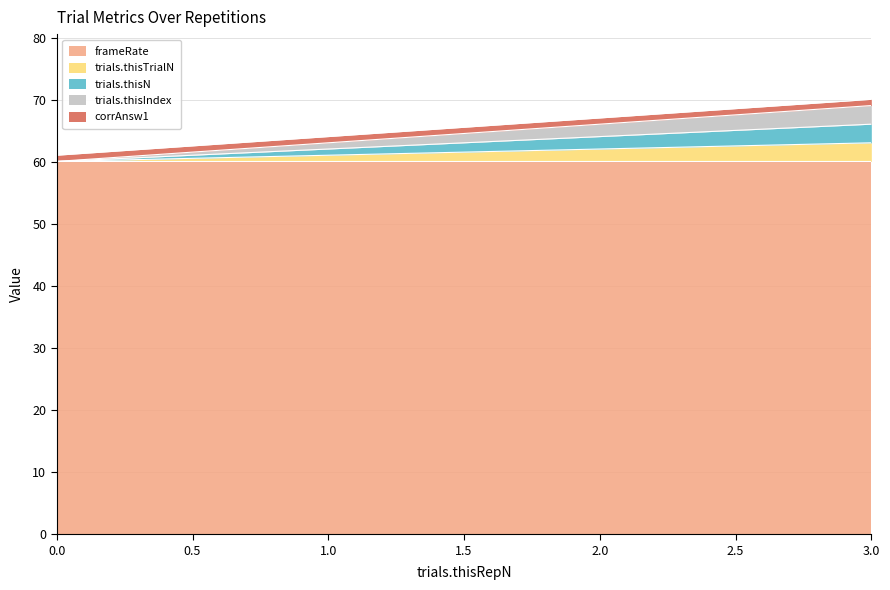

Does the chart have visible grid lines?

Yes